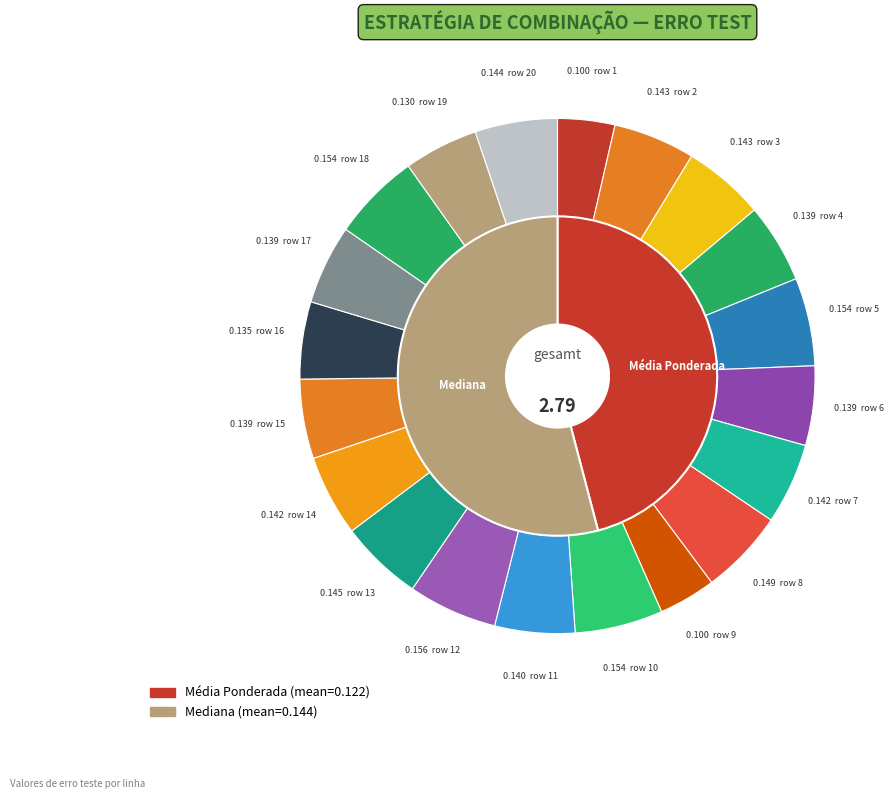

Combined, do Mediana and Média Ponderada account for over 50%?

Yes